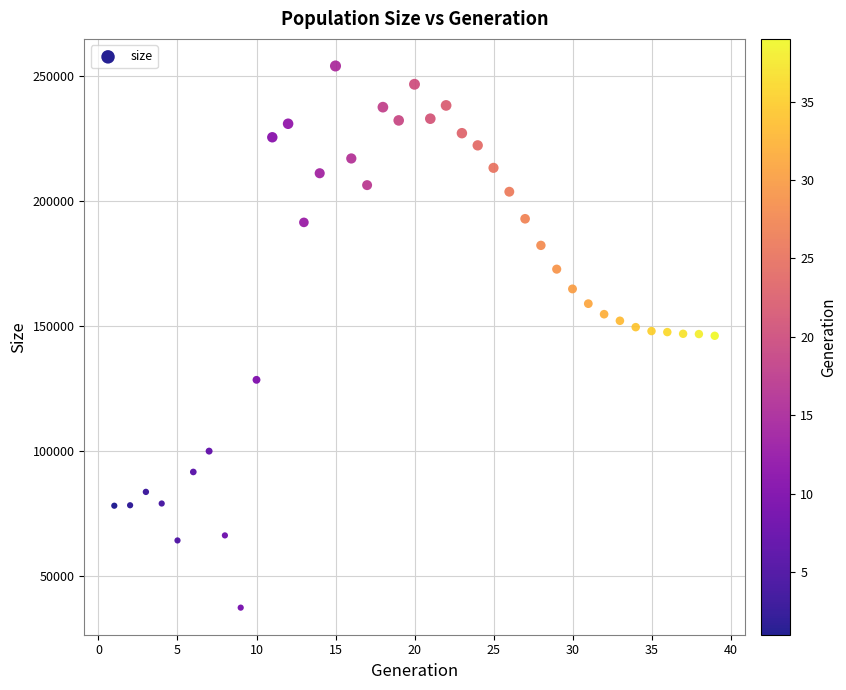

What is the range of X values (max minus min)?

38